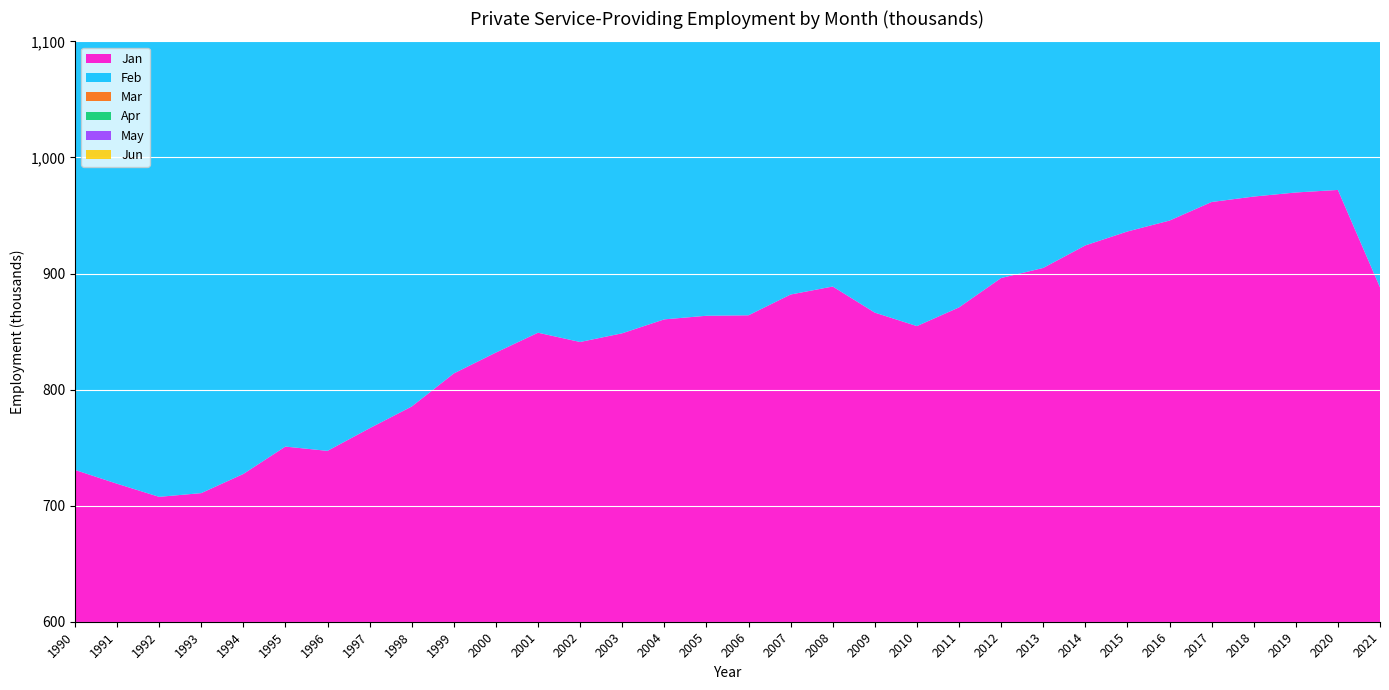

Reading left to right, extract all data points from this chart.

Jan: 730.8	718.9	707.6	710.8	727.3	750.9	747.2	766.7	785.4	813.9	831.9	849.0	841.0	848.5	860.5	863.6	864.0	881.9	888.8	866.3	854.7	870.8	896.1	904.8	924.2	936.2	945.6	961.6	966.3	969.8	972.0	888.1
Feb: 726.3	714.7	705.3	708.6	721.8	748.6	748.2	763.9	784.1	815.5	834.2	848.7	840.7	847.6	862.1	864.2	862.1	880.4	887.6	864.4	852.6	868.2	896.8	906.6	923.8	934.6	947.7	960.9	968.5	969.7	971.1	891.8
Mar: 734.8	721.0	710.5	712.8	733.4	757.3	758.4	776.5	794.8	823.7	843.4	858.0	852.1	858.6	874.1	873.6	874.3	890.2	897.1	870.2	863.5	879.1	907.3	917.0	934.1	943.8	960.5	970.1	976.4	979.7	962.1	902.5
Apr: 738.2	720.6	717.6	723.4	742.2	760.7	763.8	782.6	799.3	837.1	855.7	857.5	859.9	865.8	880.9	888.8	883.8	902.5	904.7	872.3	880.0	898.5	915.9	935.4	948.2	959.6	977.8	983.7	992.2	992.7	732.0	921.7
May: 750.7	730.0	726.2	736.5	752.0	770.0	779.0	792.5	813.4	844.8	865.9	872.2	870.0	877.1	892.9	895.1	896.4	913.1	914.6	886.0	889.9	910.2	930.9	947.6	963.4	977.1	987.3	1001.8	1005.4	1000.8	773.5	933.8
Jun: 760.9	739.7	736.0	748.8	765.3	781.7	791.9	804.4	825.1	856.7	875.9	882.6	880.4	888.5	906.2	907.1	910.1	925.6	923.5	895.8	901.7	924.5	944.4	961.5	974.3	988.4	1002.9	1018.1	1022.7	1018.4	823.5	951.8